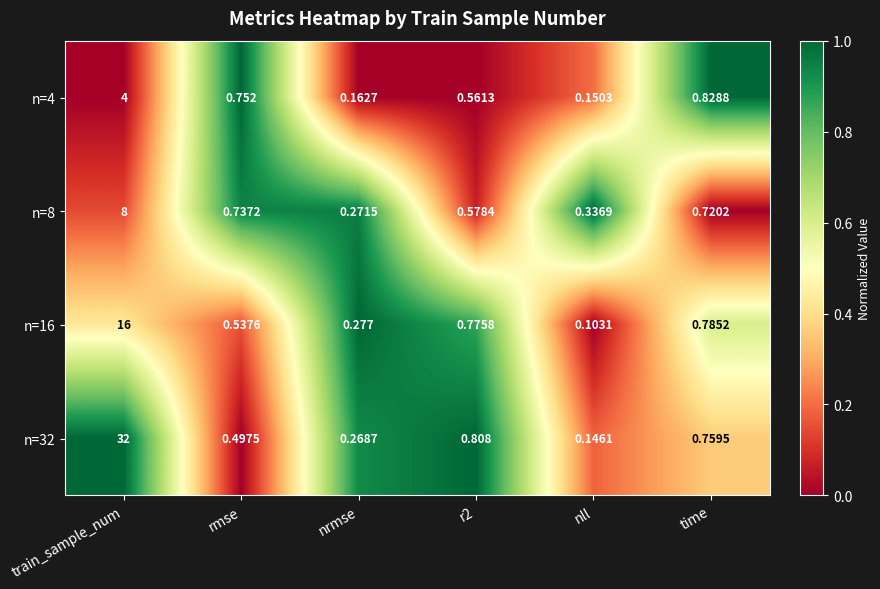

Where is n=4 nearest to the value 2?

time